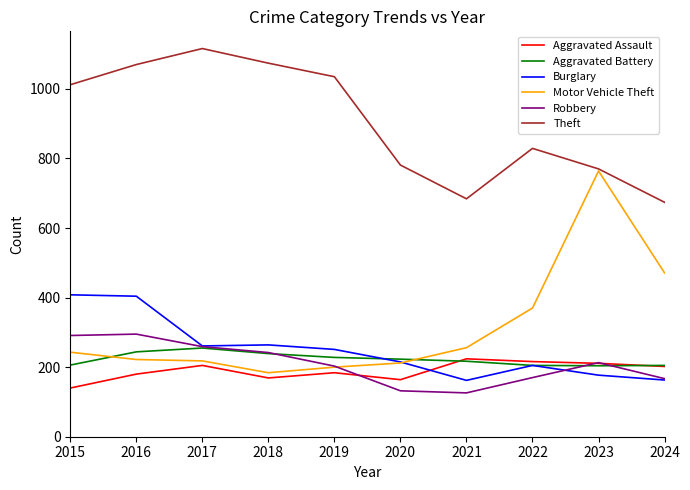

Rank the series at 2016 from highest to lowest value.

Theft, Burglary, Robbery, Aggravated Battery, Motor Vehicle Theft, Aggravated Assault